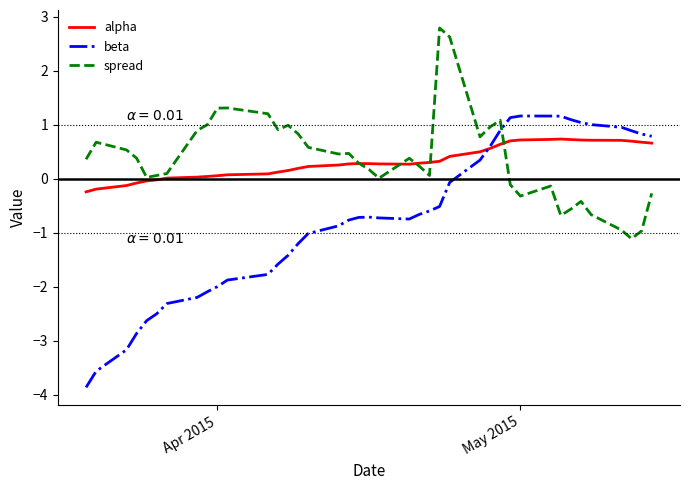

Does the chart display data point markers on the line(s)?

No